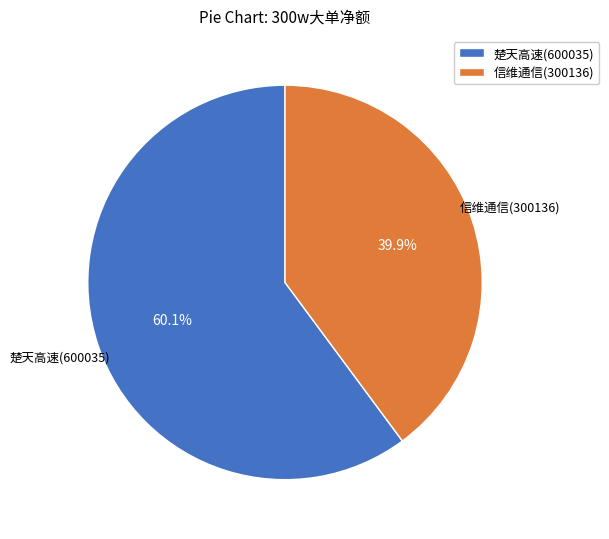

Is 楚天高速(600035) the majority of the pie?

Yes